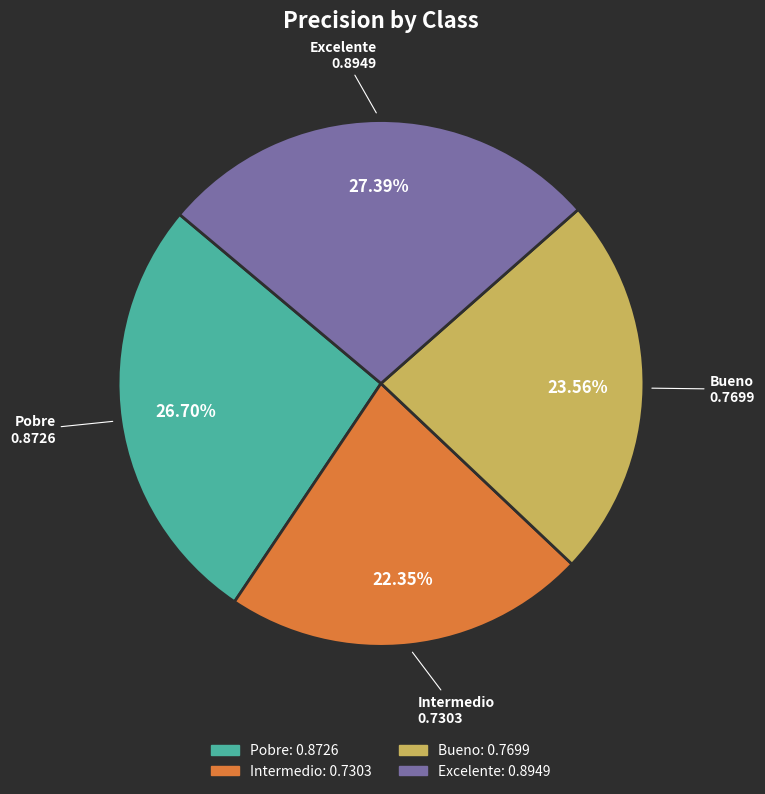

True or false: Pobre accounts for 27% of the total.

True